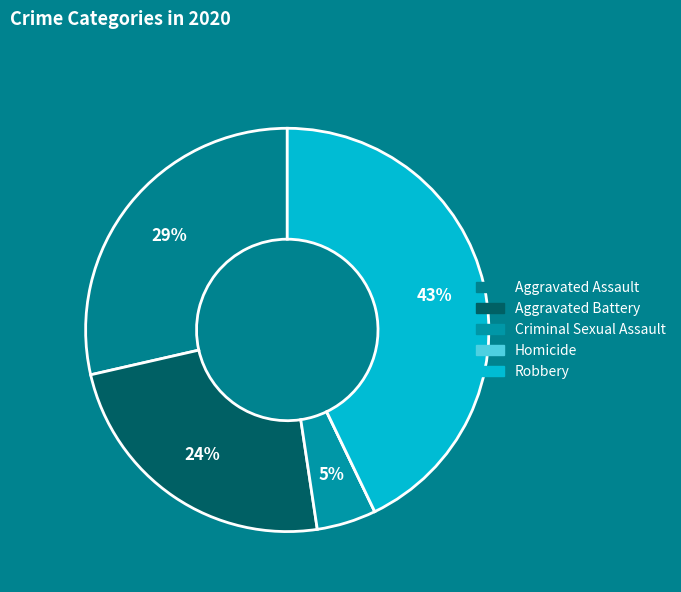

Is the sum of Homicide and Criminal Sexual Assault greater than half?

No